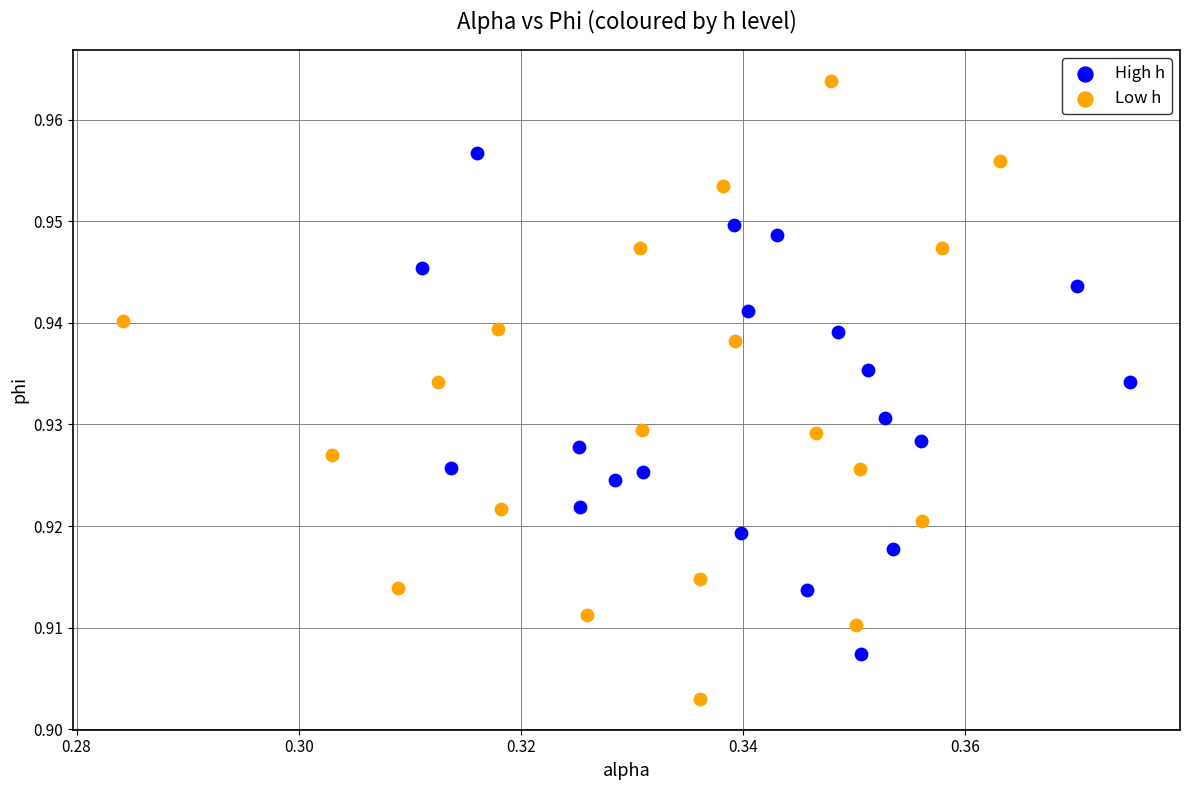

Which series reaches the minimum Y coordinate?

Low h